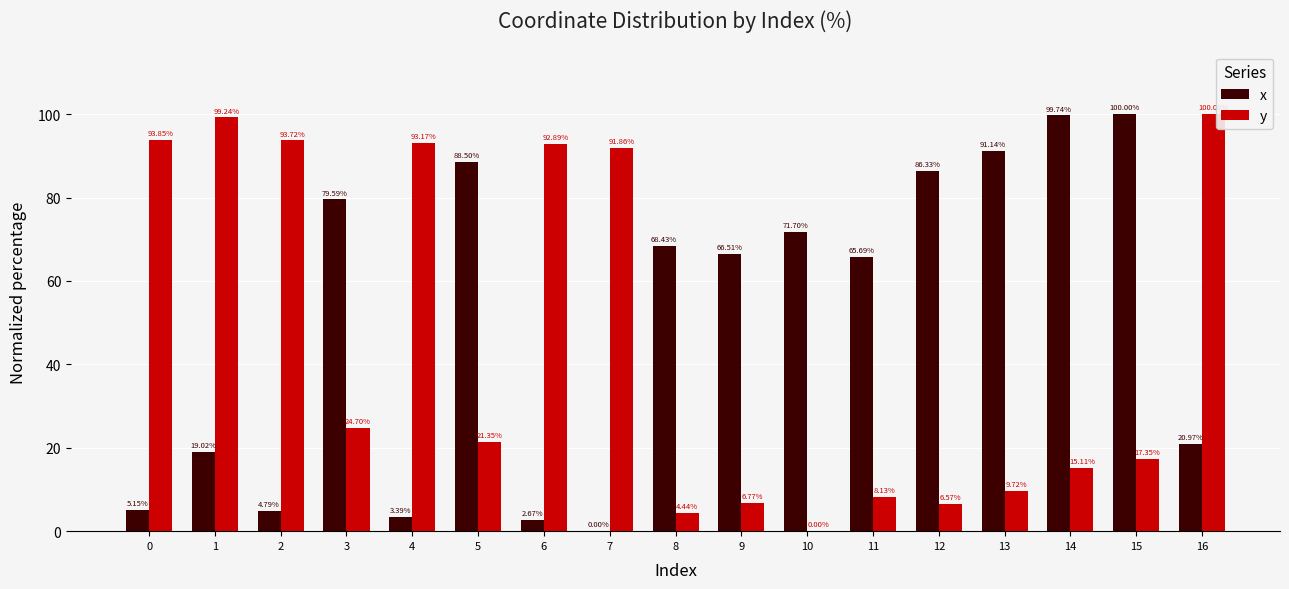

What is the sum of all y values?

778.9